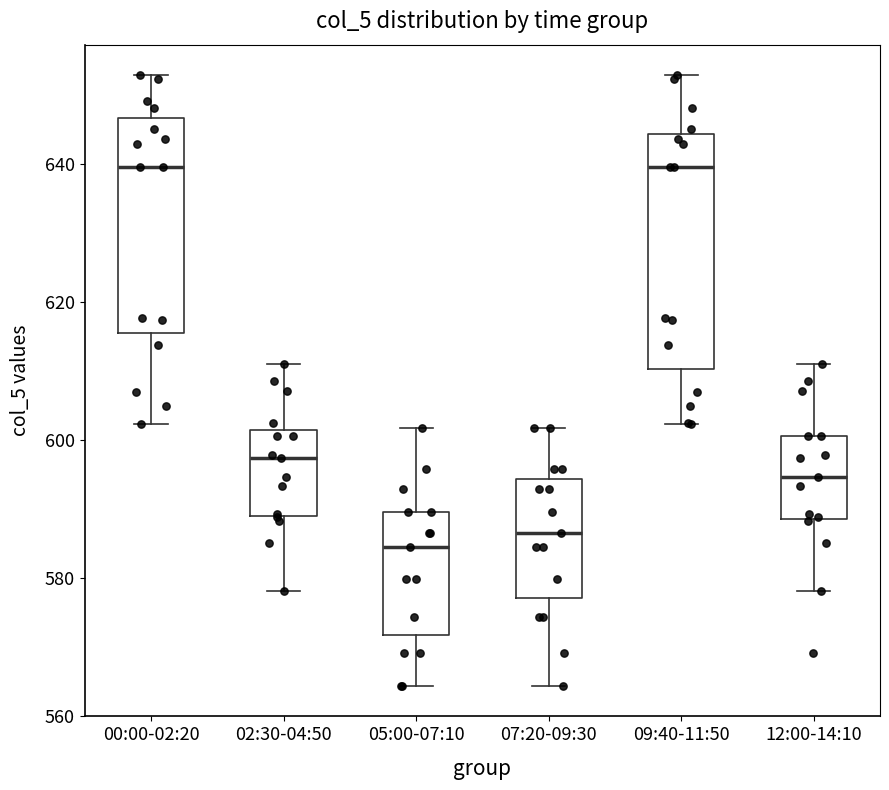

Reading left to right, read every box against the y-axis: the position of its median line, the range the box covers, and the ends of its whiskers. The values are not printed on the chart, so give them approximately, as read against the axis.

00:00-02:20: median 640, box 616 to 646, whiskers 602 to 652
02:30-04:50: median 598, box 590 to 602, whiskers 578 to 612
05:00-07:10: median 584, box 572 to 590, whiskers 564 to 602
07:20-09:30: median 586, box 578 to 594, whiskers 564 to 602
09:40-11:50: median 640, box 610 to 644, whiskers 602 to 652
12:00-14:10: median 594, box 588 to 600, whiskers 578 to 612